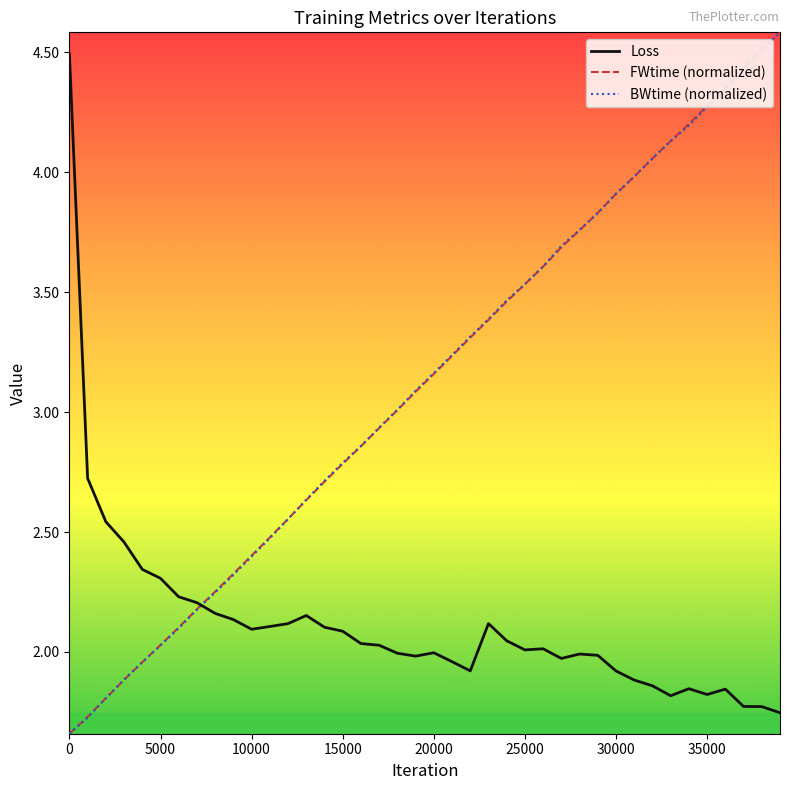

What is the difference between the second highest and minimum values in the Loss series?

1.0